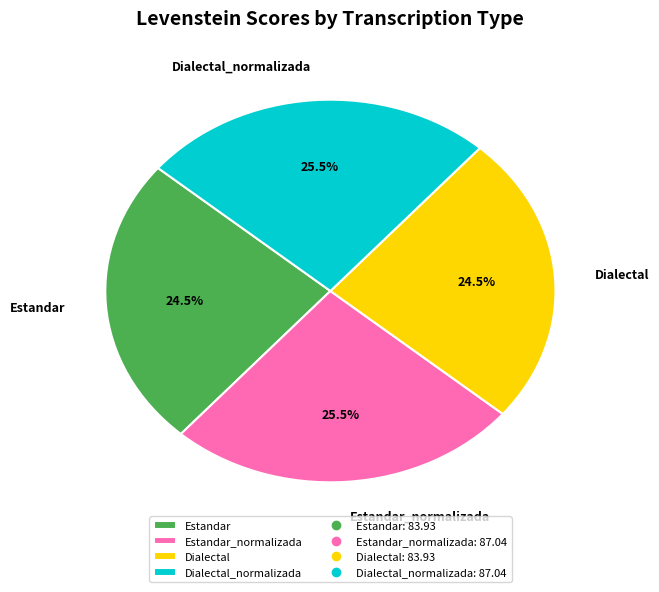

Is the sum of Estandar_normalizada and Dialectal_normalizada greater than half?

Yes